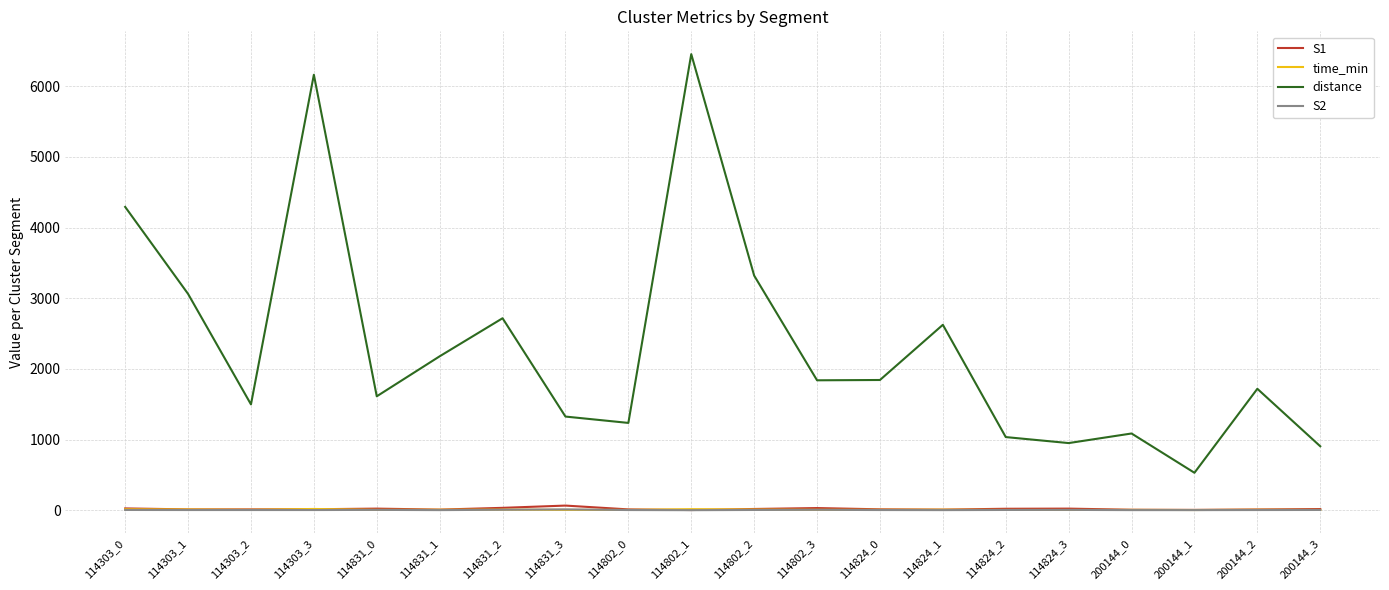

How many lines are shown in the chart?

4